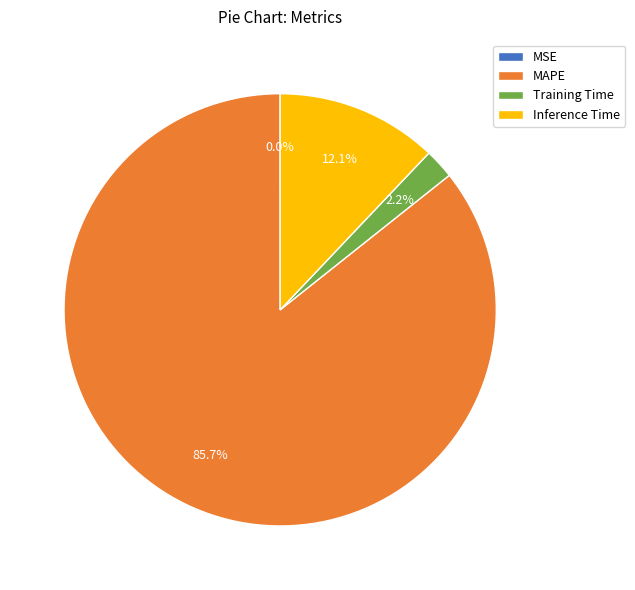

What percentage do Training Time and Inference Time together represent?

14.3%